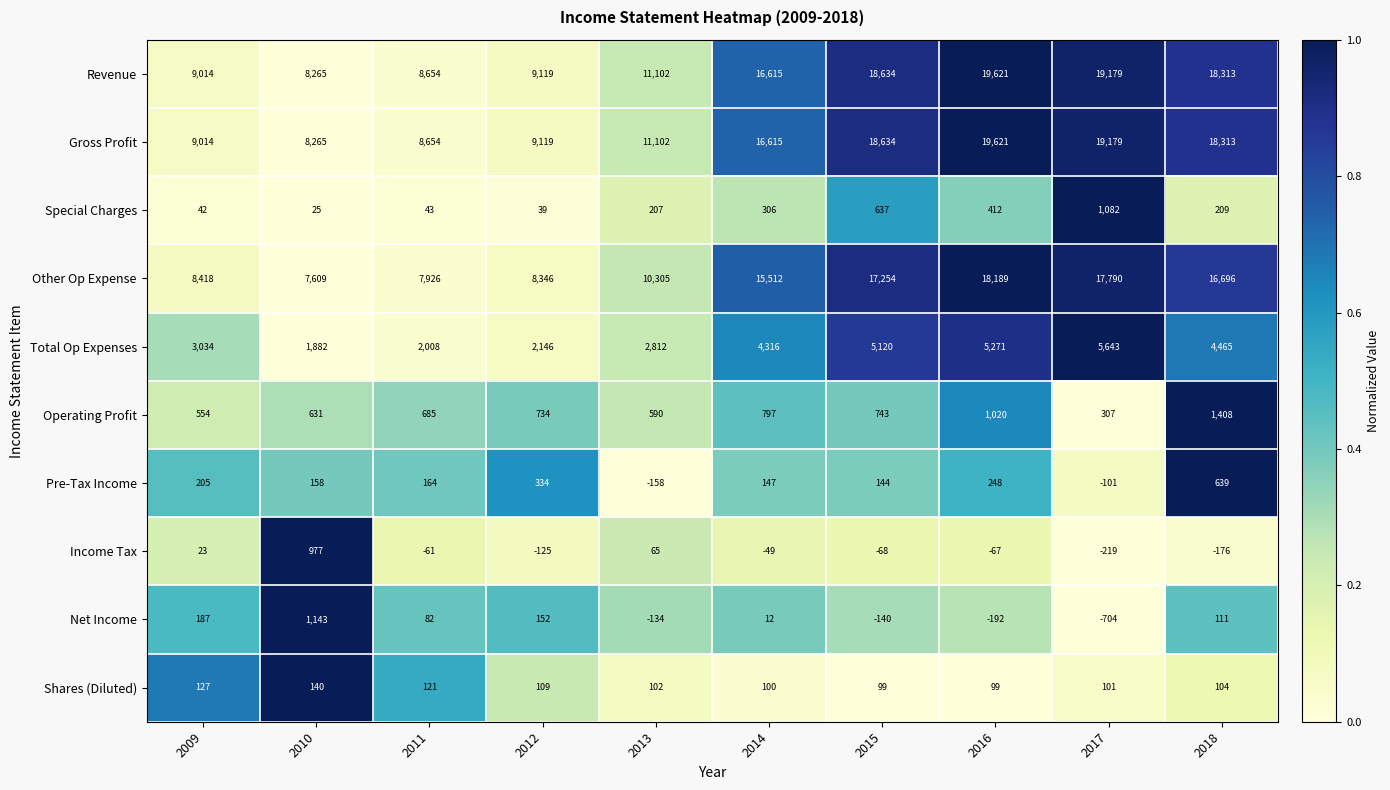

At how many categories does at least one series exceed 0?

10